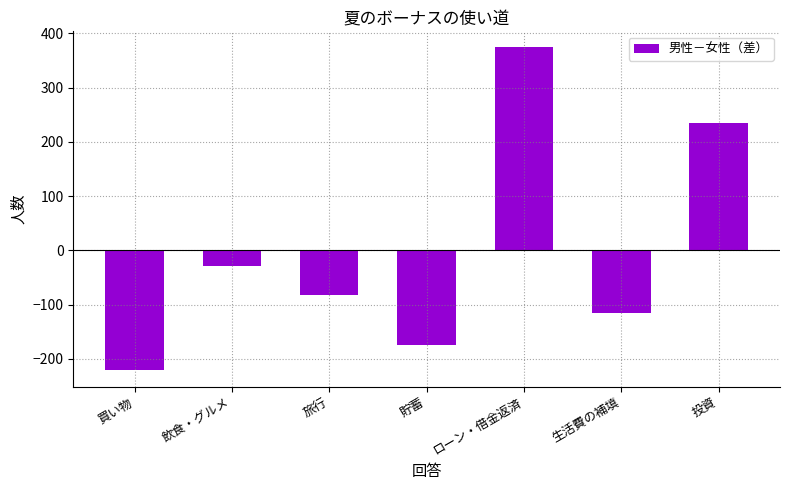

The chart shows a value of -115 at 生活費の補填. True or false?

True